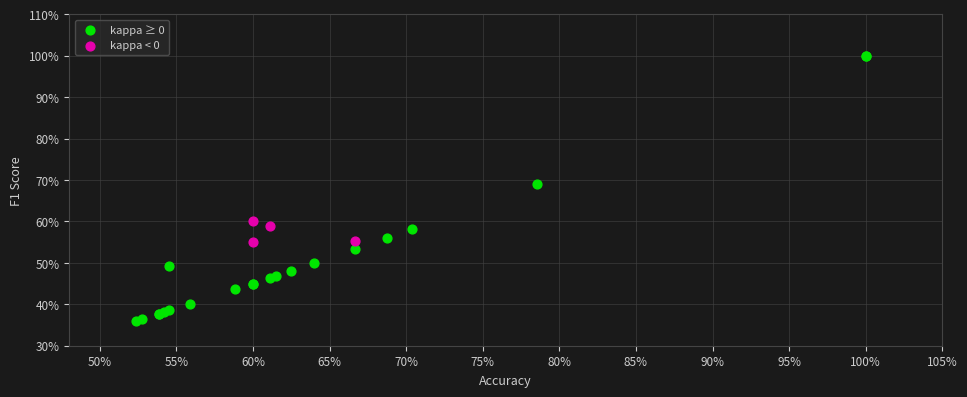

Which series has the widest spread of Y values?

kappa ≥ 0